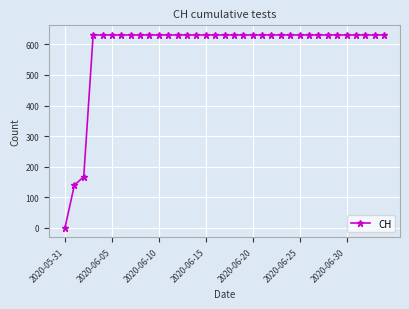

What is the greatest value displayed?

631